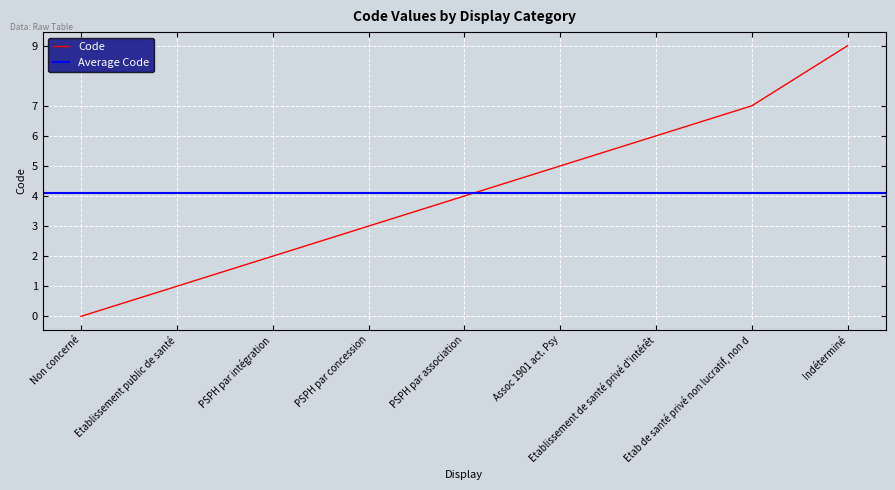

The value at Etablissement public de santé is 1. True or false?

True